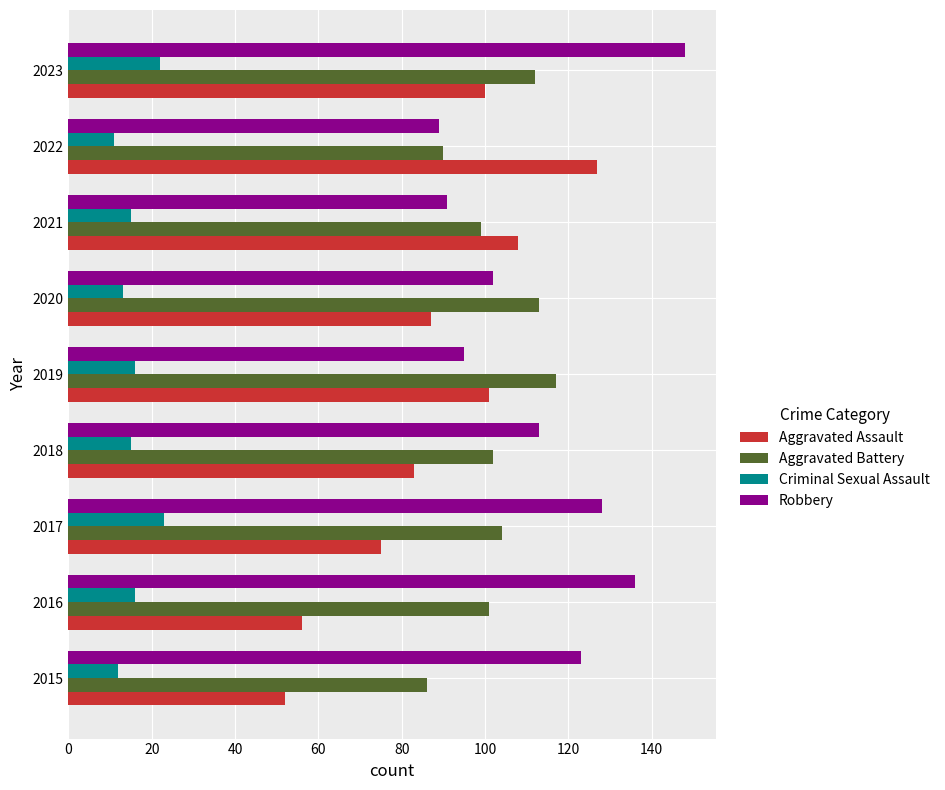

What is the average value of the Aggravated Assault series?

88